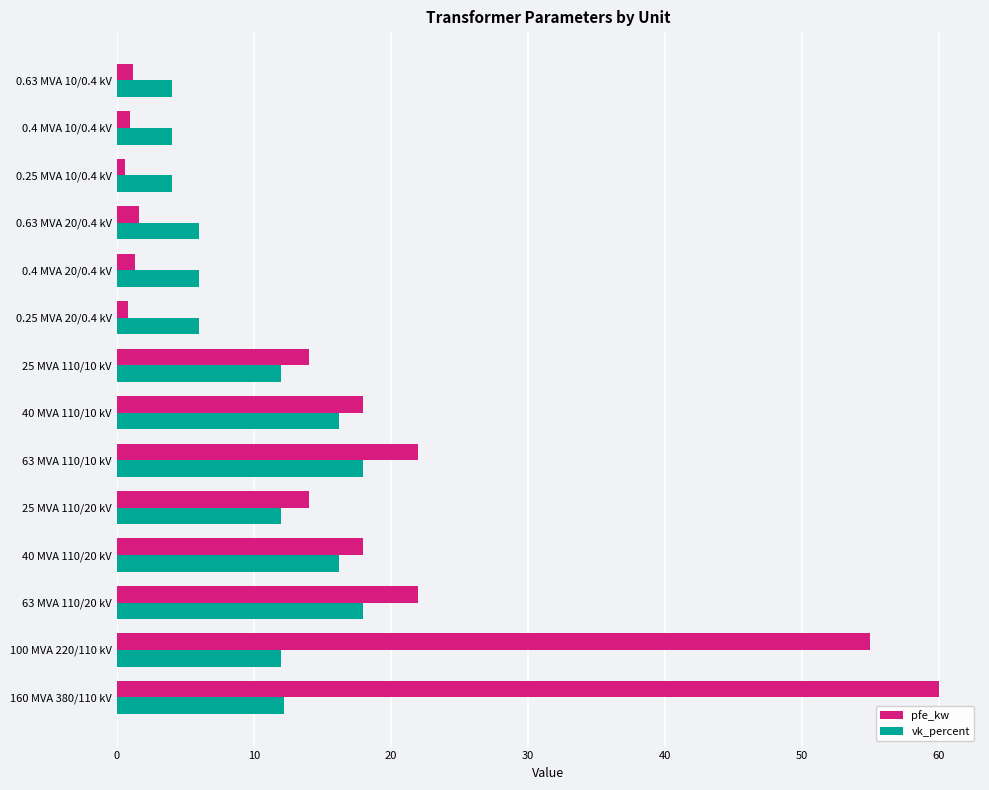

Rank the series by their maximum value, from lowest to highest.

vk_percent, pfe_kw